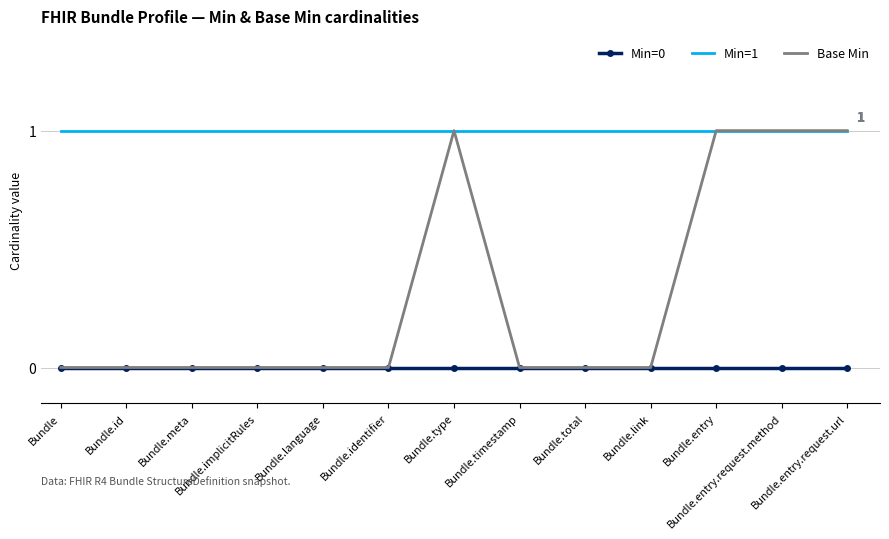

What is the total value across all series at Bundle.language?

1